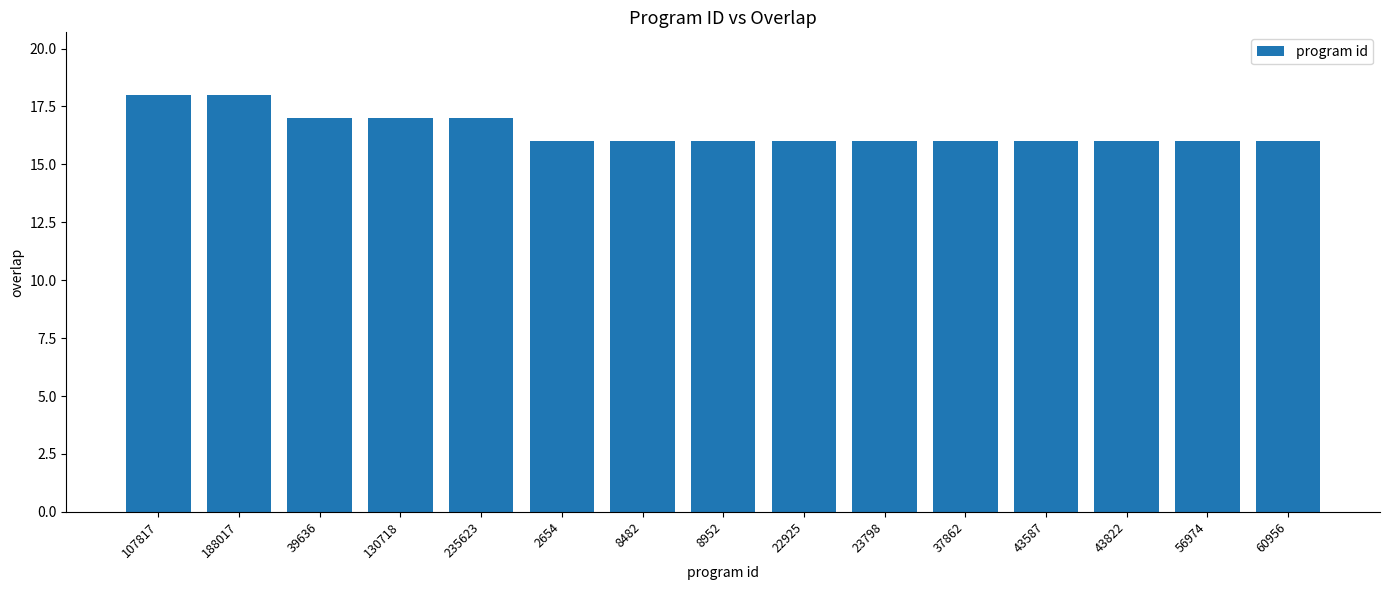

Is it true that the value at 37862 is 28?

False